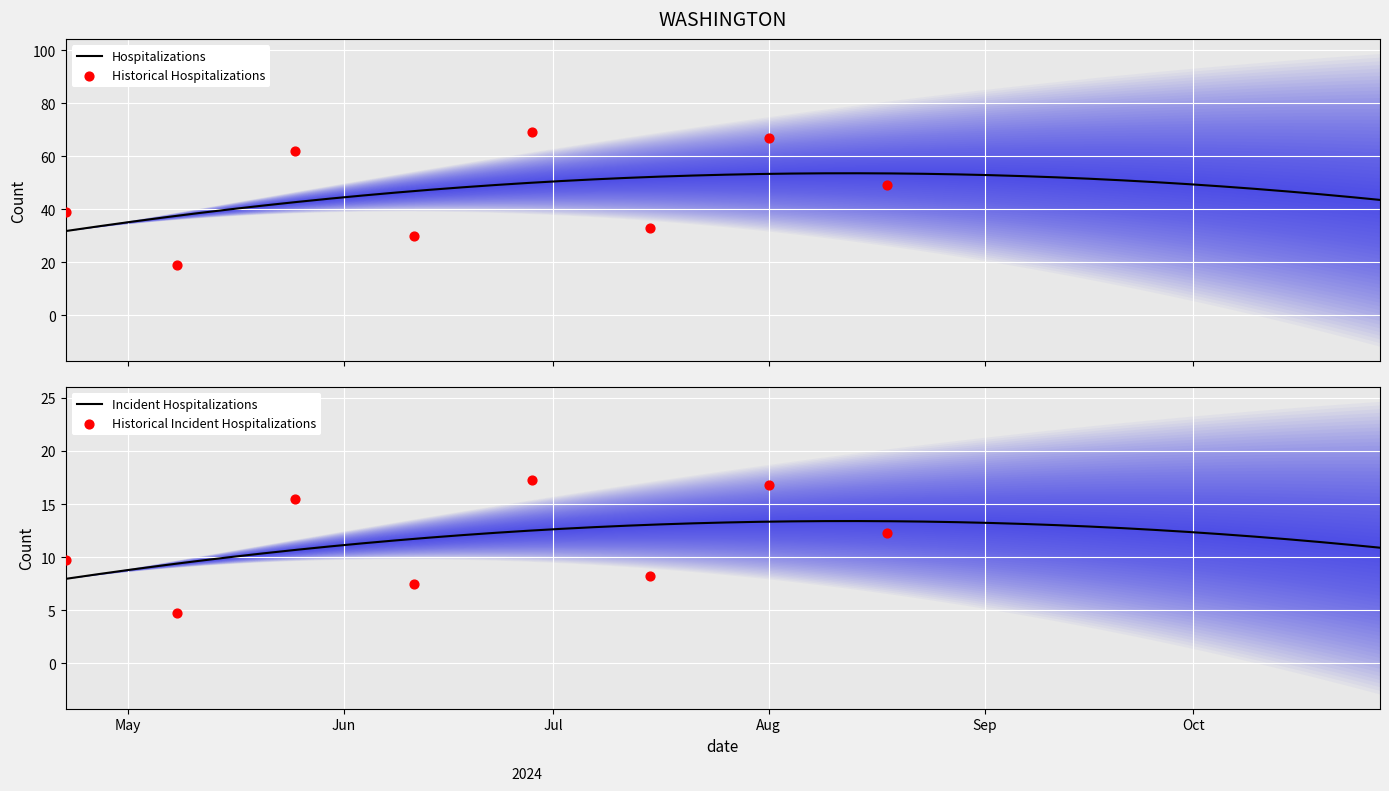

What is the highest value of the Hospitalizations series?

53.6